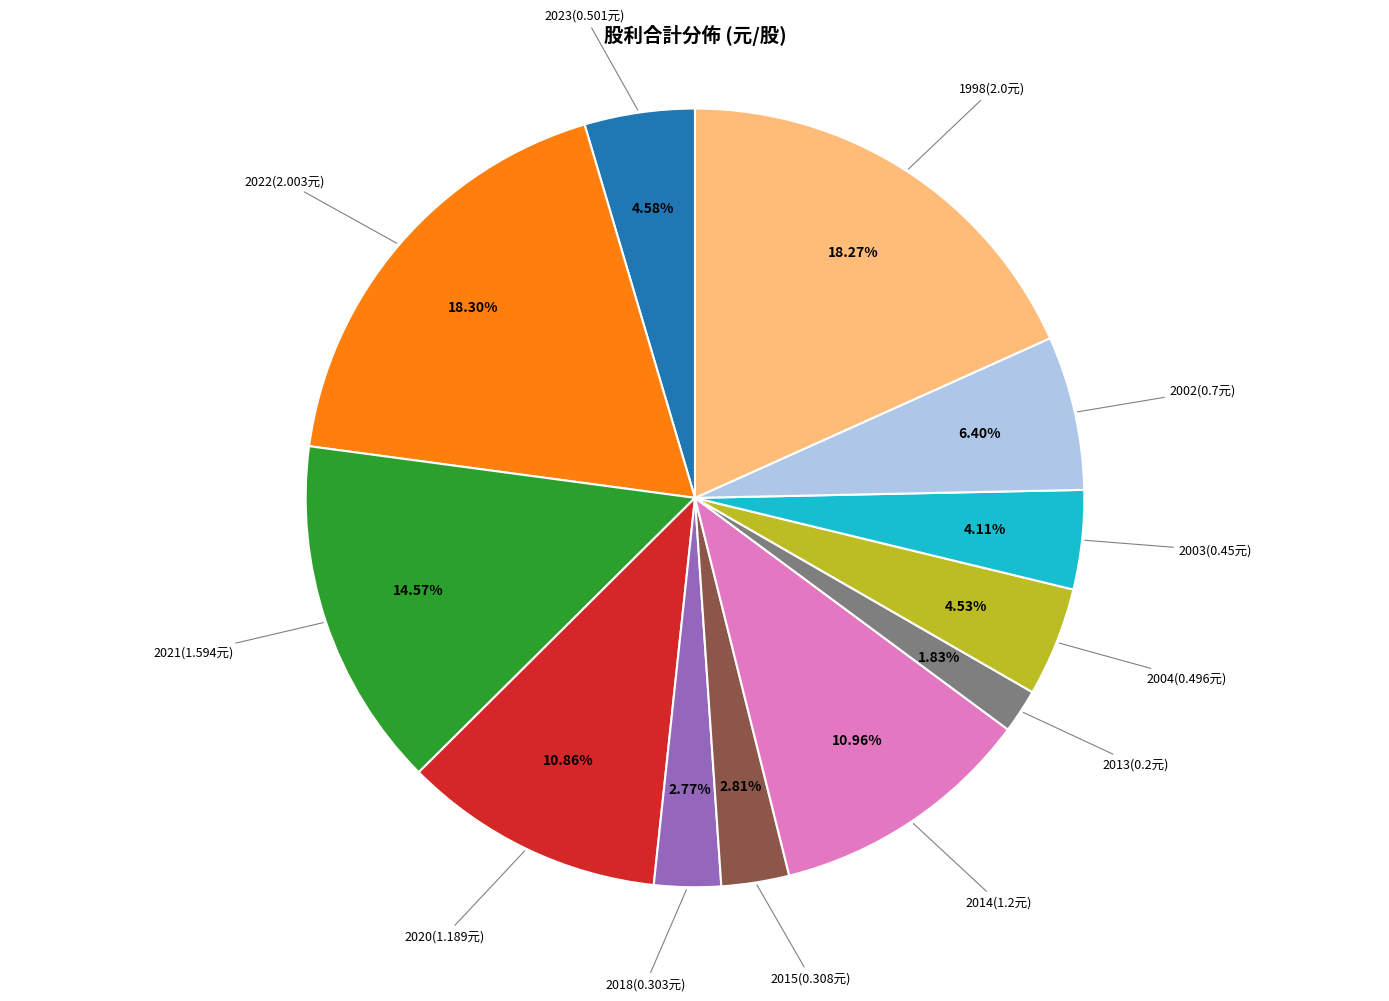

To the nearest percent, what is the difference between the largest and smallest slice percentages?

16%